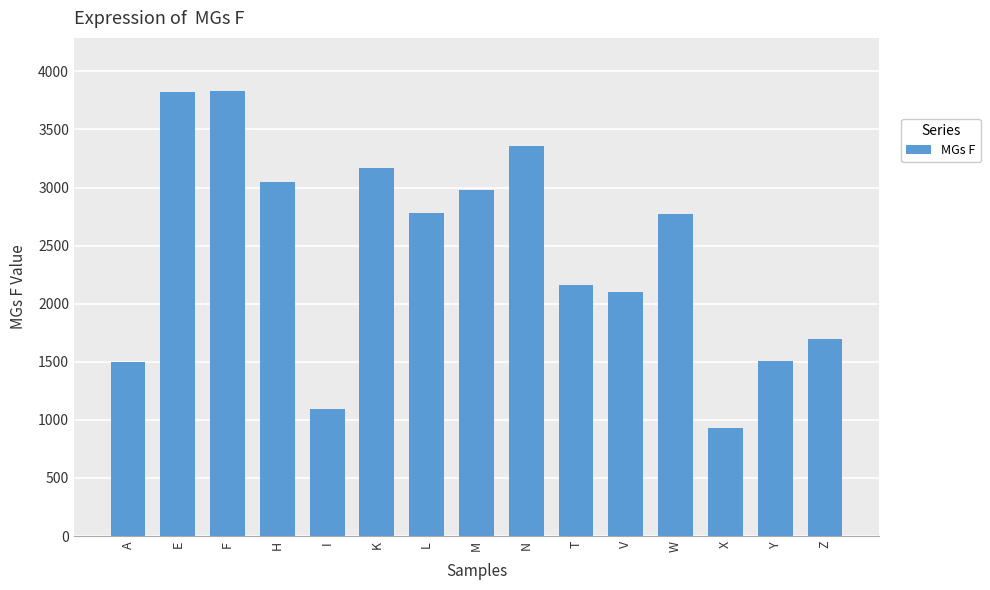

What is the label of the 2nd bar from the left?

E